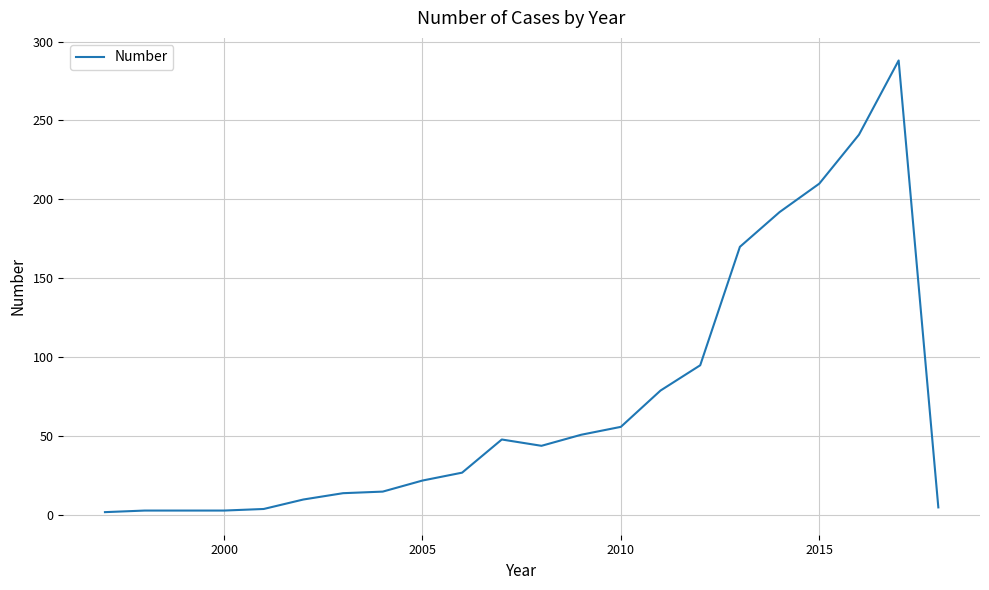

What is the difference between the maximum and minimum values?

286